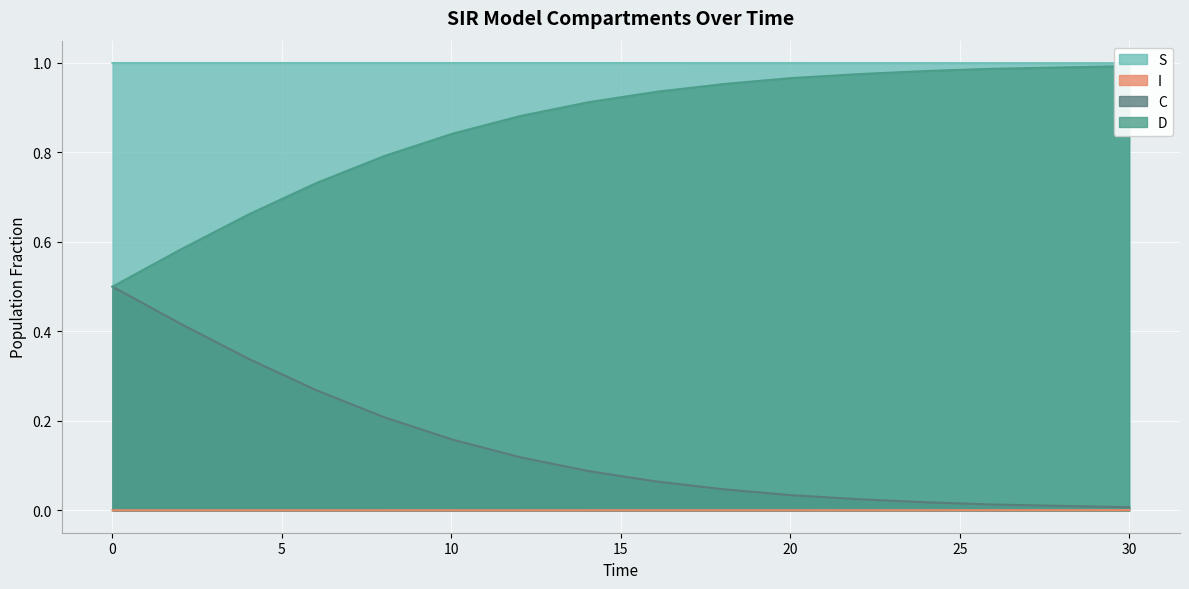

Is the value of I at 90 greater than the value of S at 100?

No